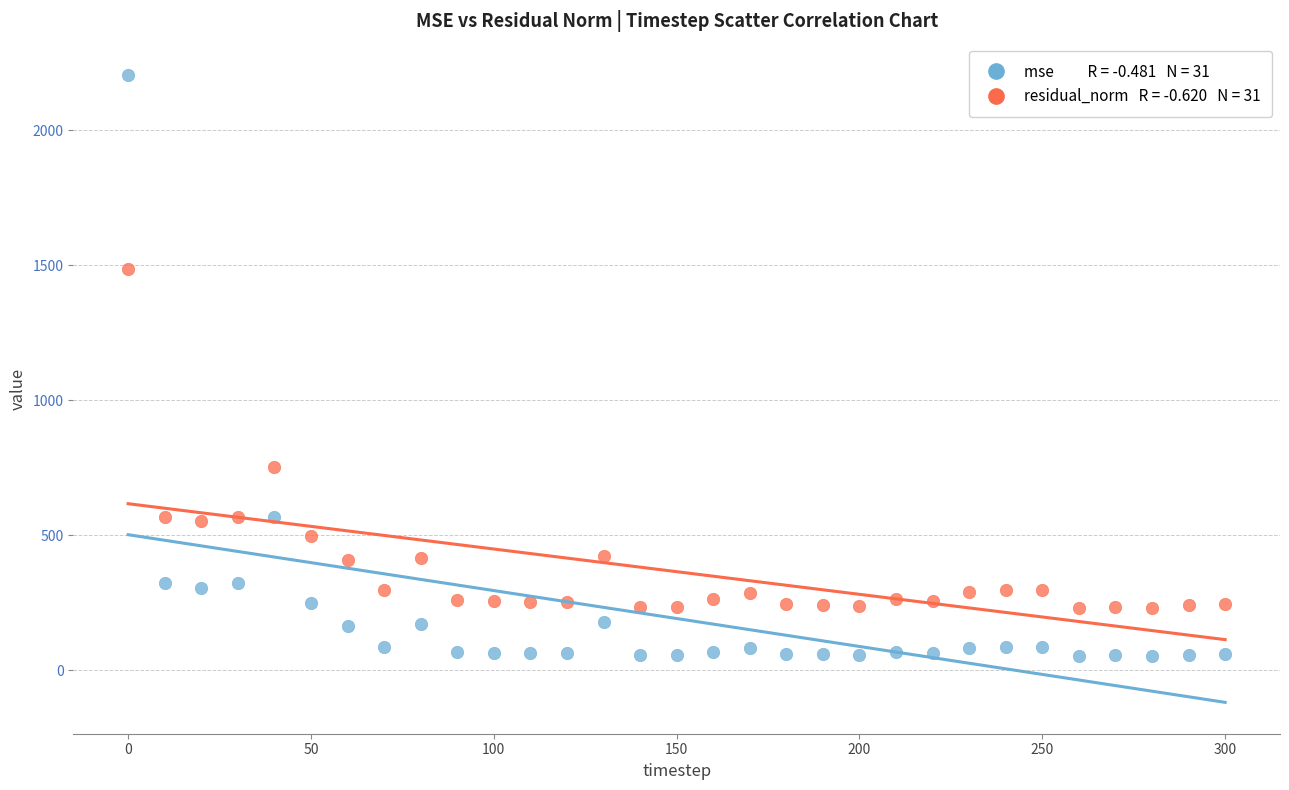

Across all data points, what is the range of X values (max minus min)?

300.0